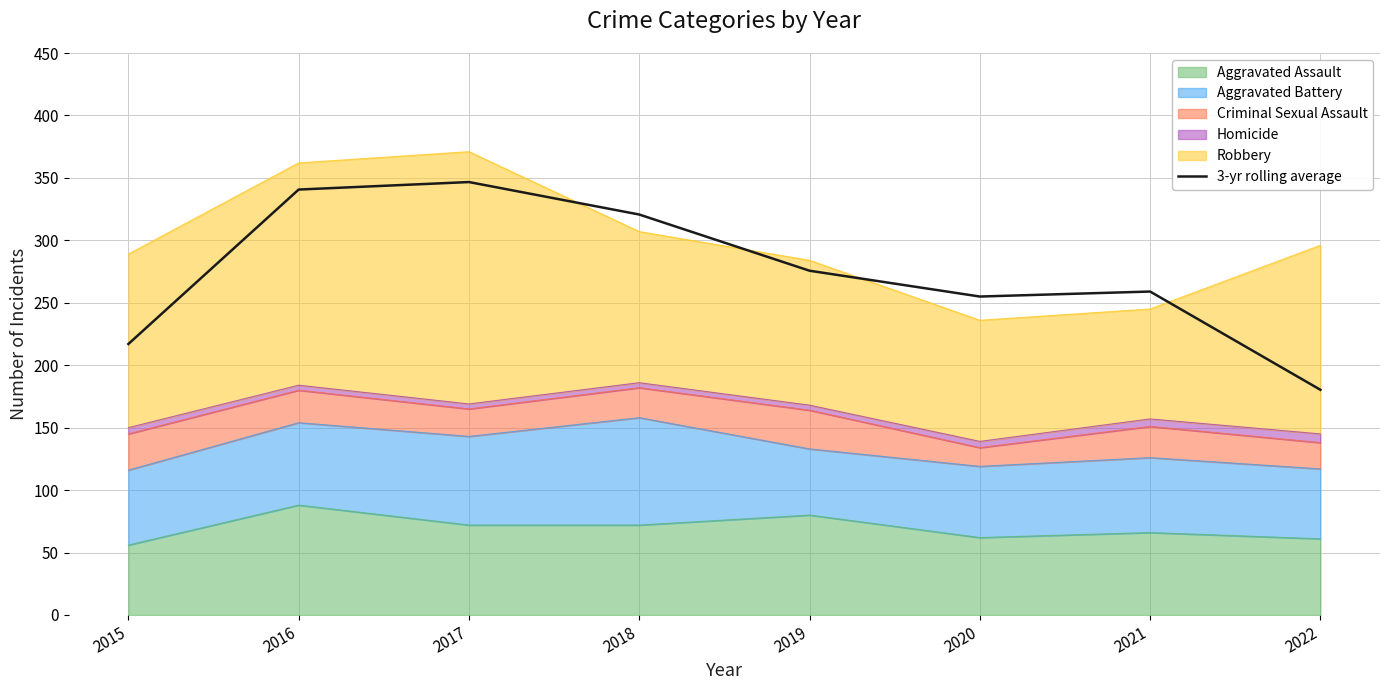

What is the change in value from 2020 to 2021?

+4.0